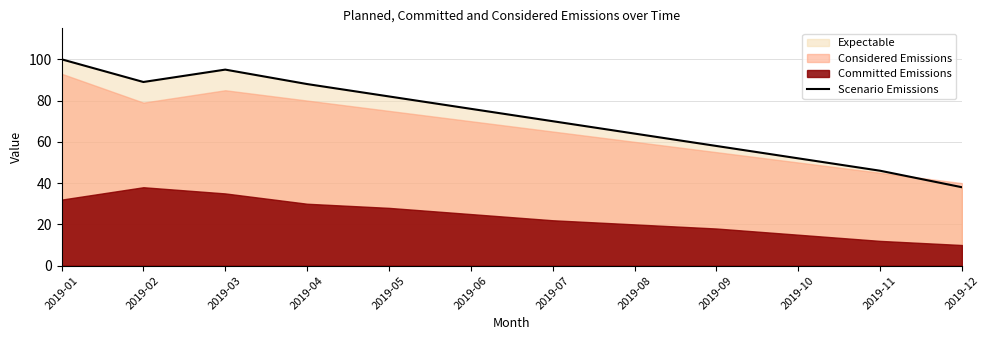

What is the greatest value displayed?

100